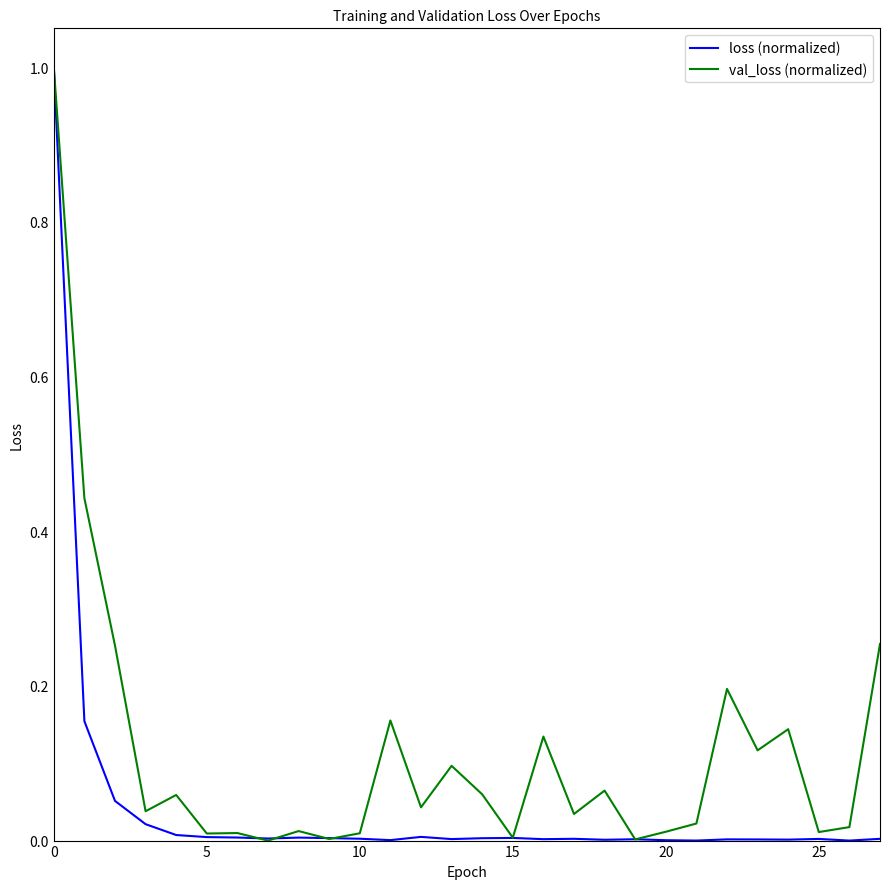

Which series has the largest total across all categories?

val_loss (normalized)